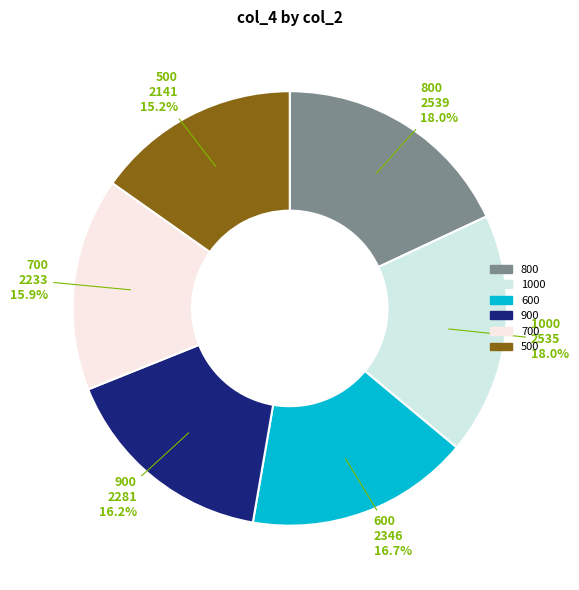

Is there any slice that represents more than half of the pie?

No